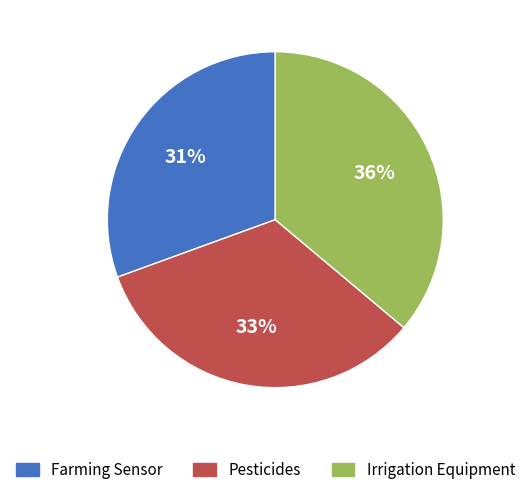

To the nearest percent, what portion does Irrigation Equipment represent?

36%